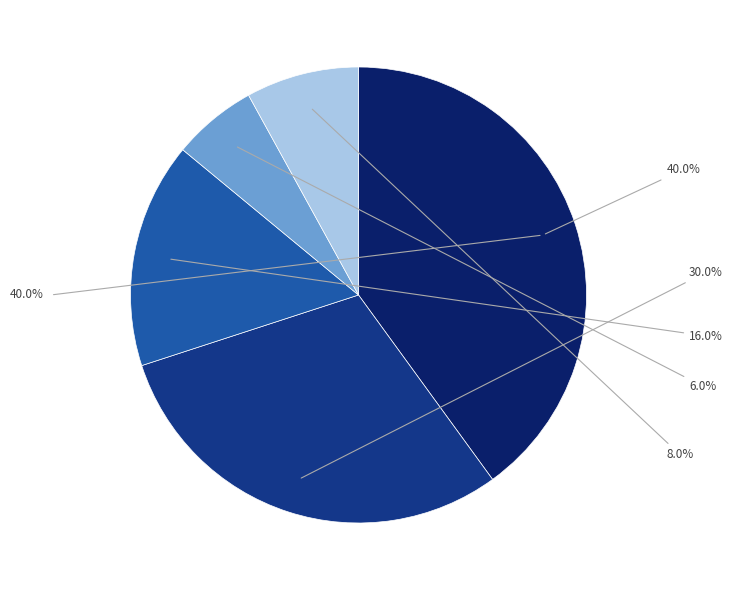

Does any single category account for the majority?

No